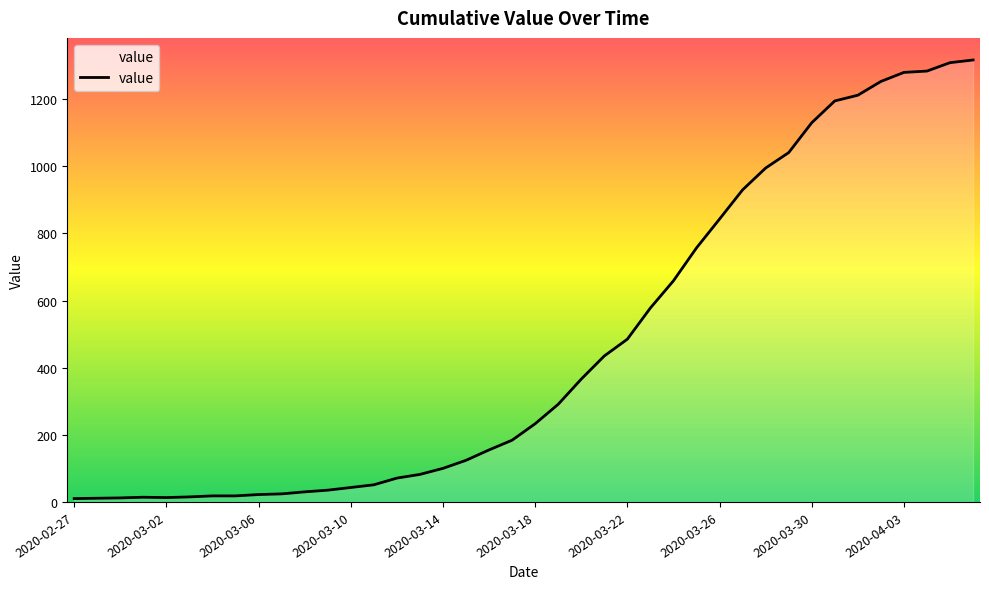

What is the maximum value shown in the chart?

1317